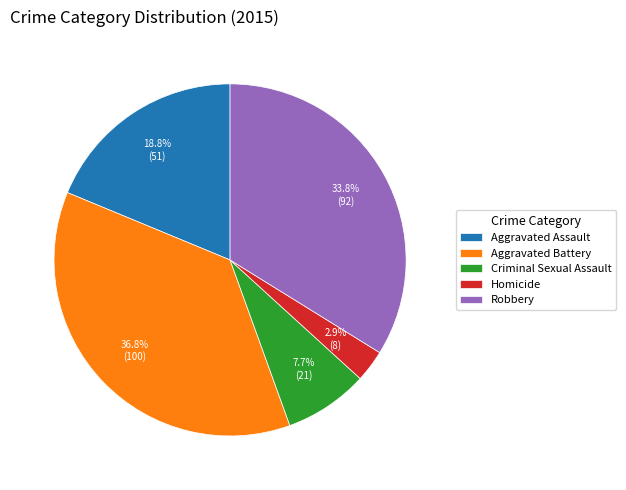

Is it true that Robbery is 34% of the pie?

True